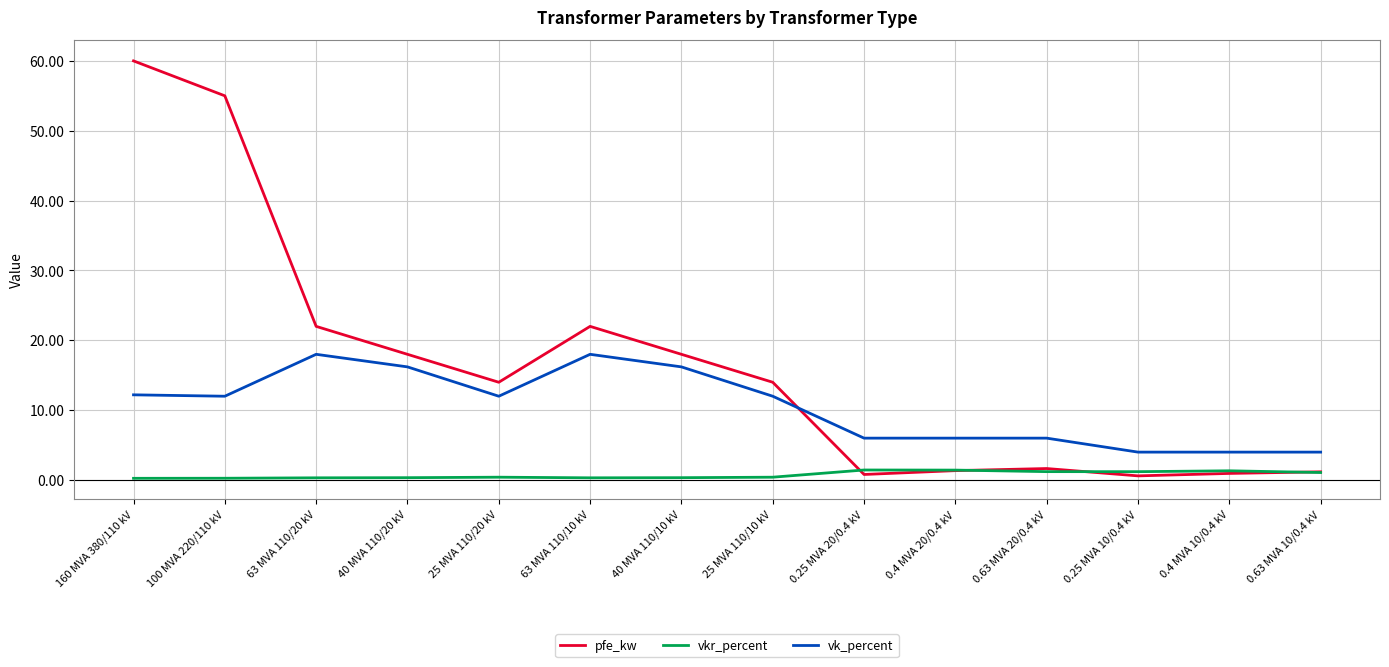

List the series in order of their overall mean, highest first.

pfe_kw, vk_percent, vkr_percent